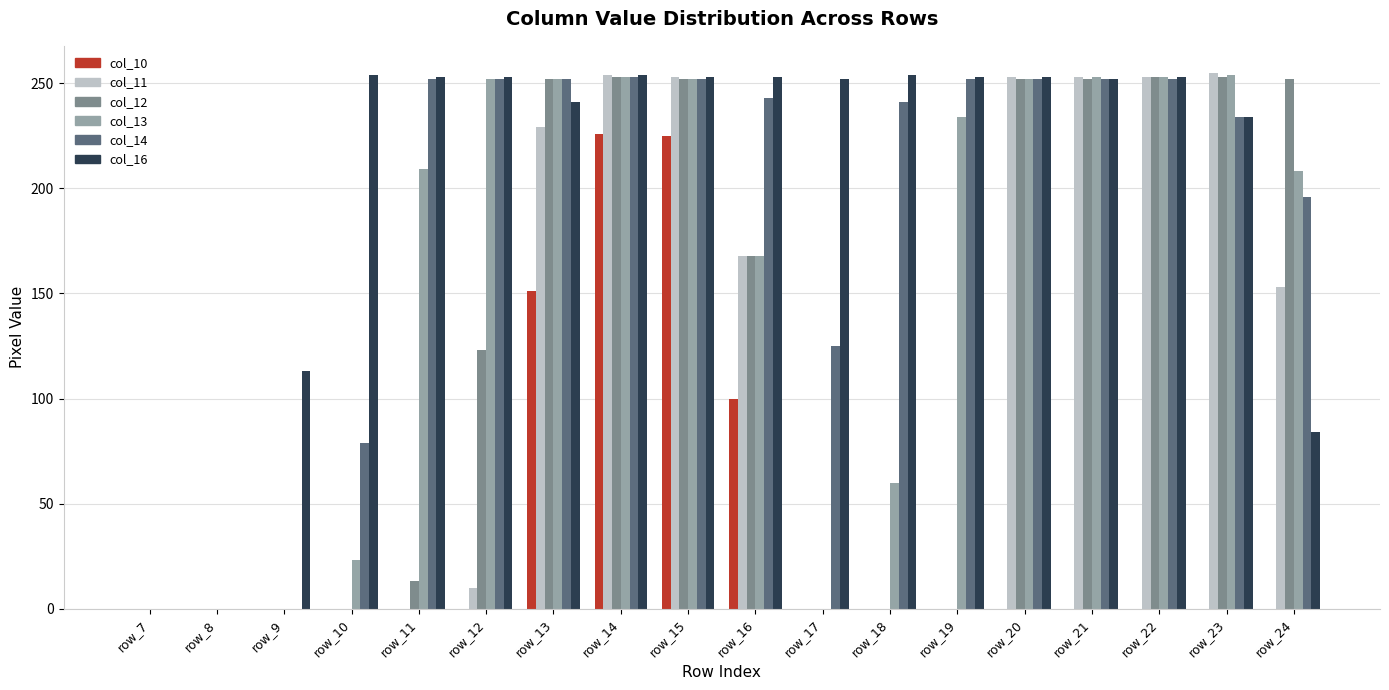

The col_12 series shows 252 at row_13. True or false?

True